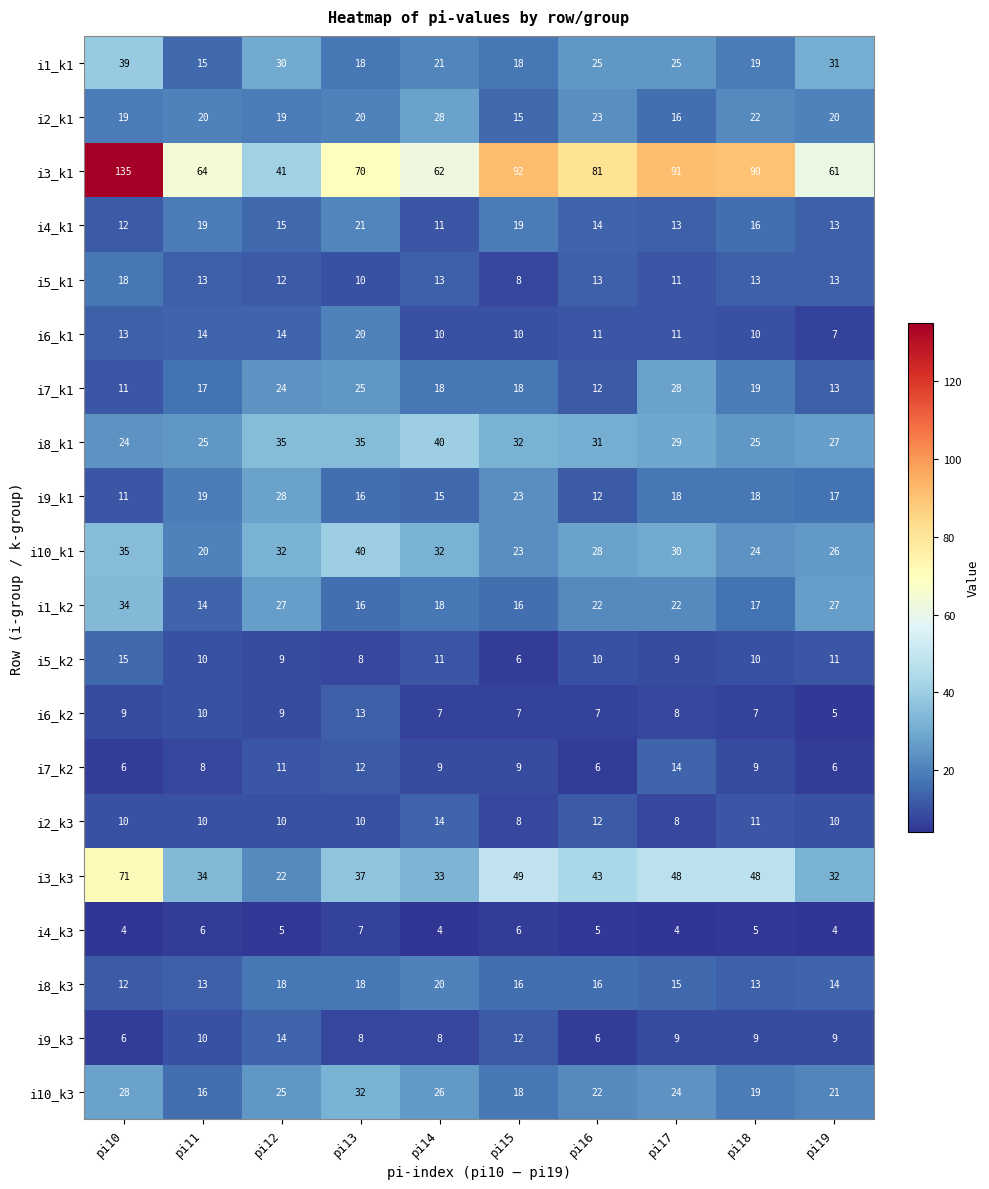

What is the sum of all i4_k3 values?

50